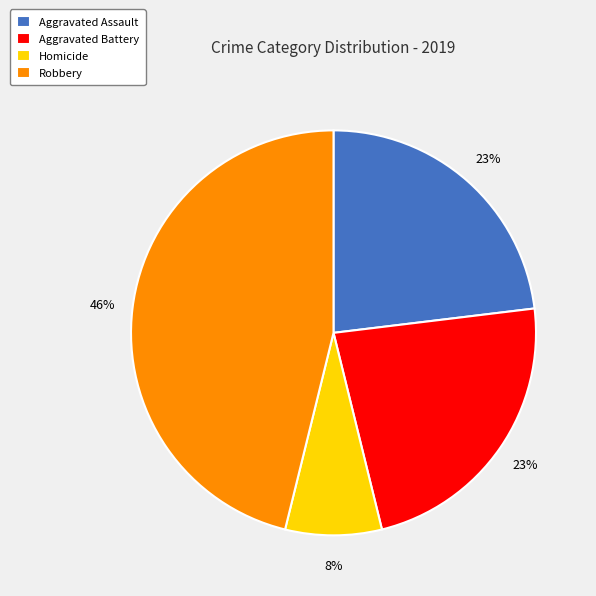

True or false: Homicide accounts for 8% of the total.

True